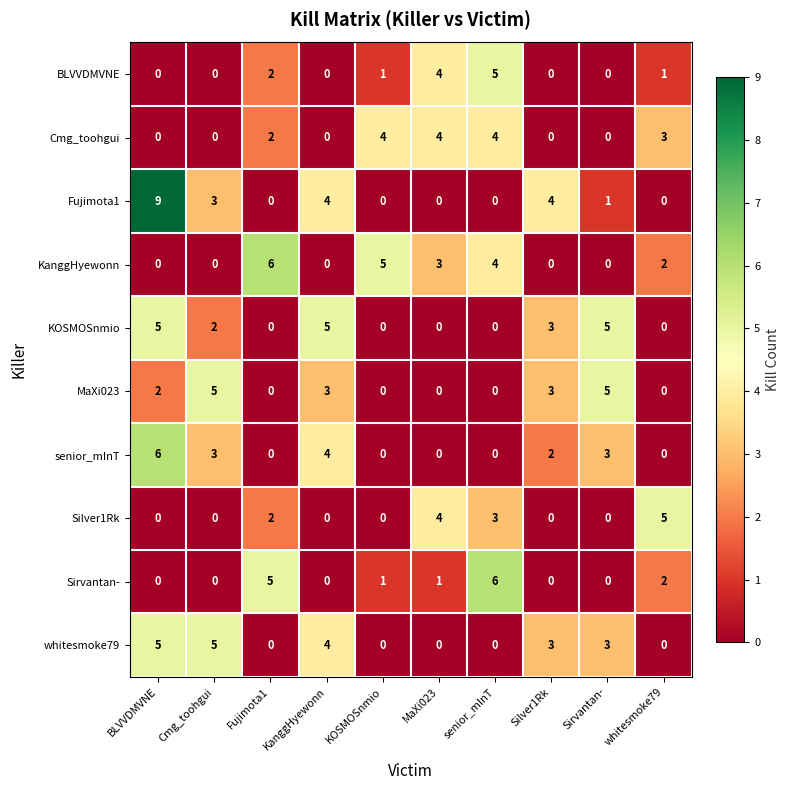

How many data points in senior_mInT are less than 2?

5